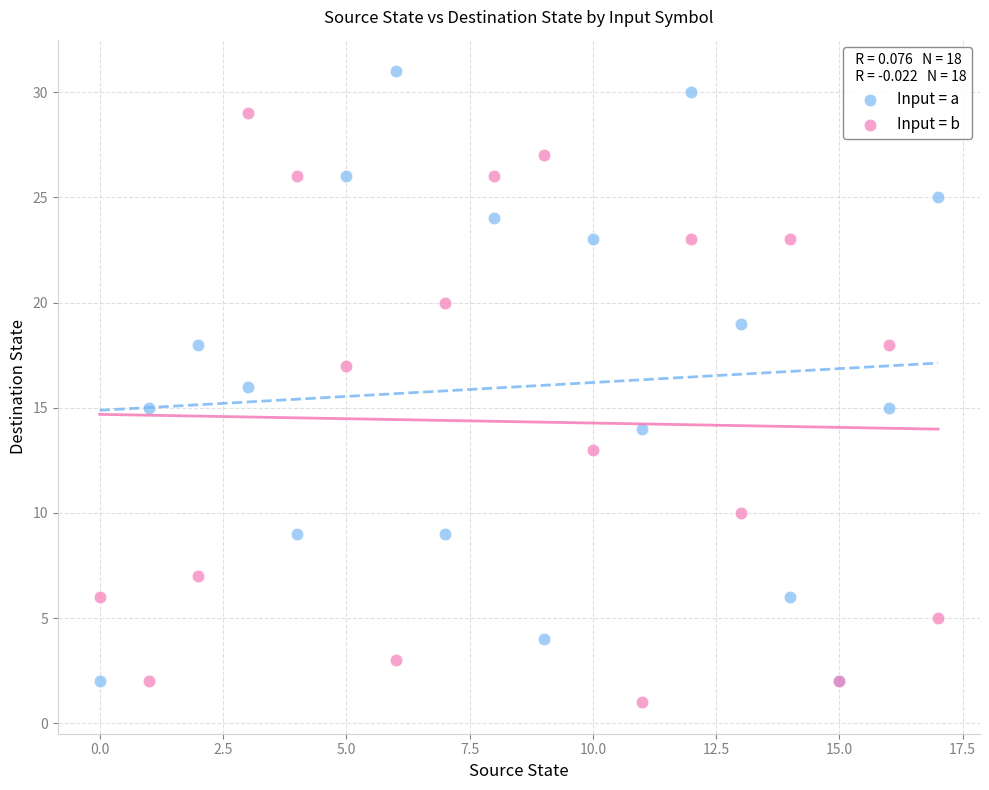

Which series has the widest spread of Y values?

Input = a